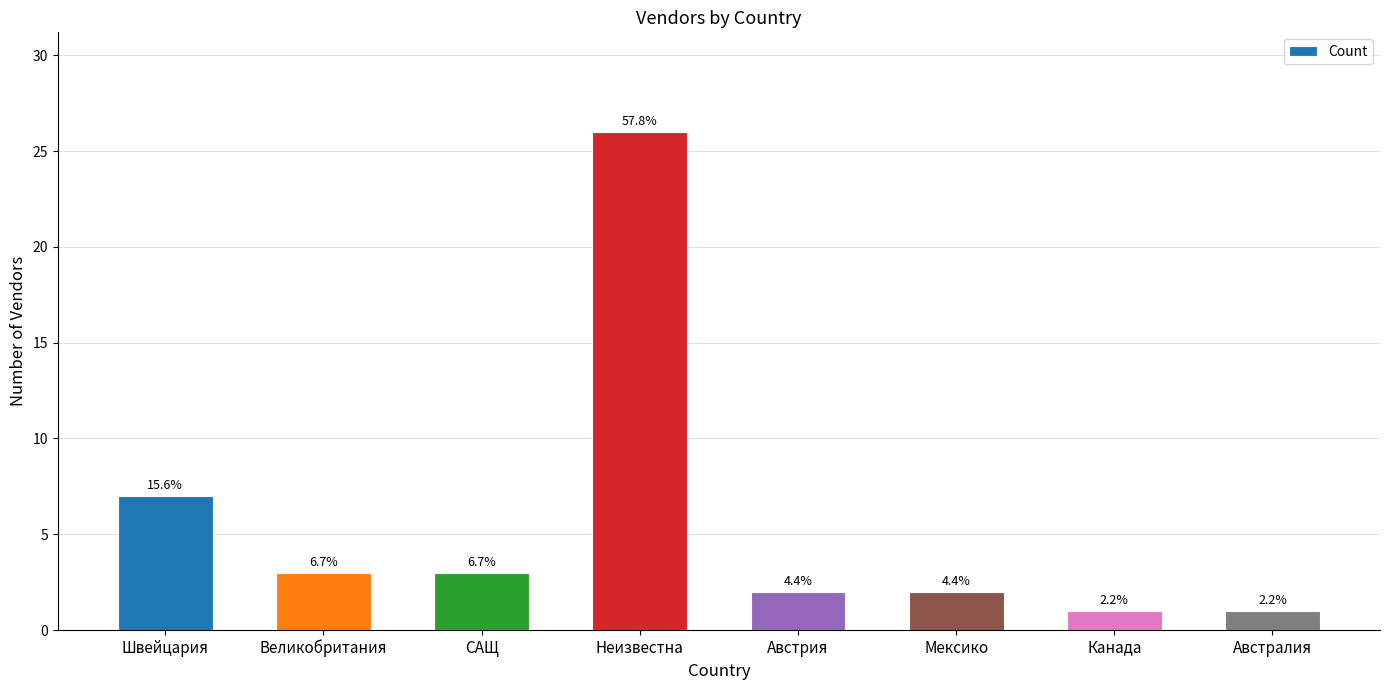

Does the chart contain any negative values?

No